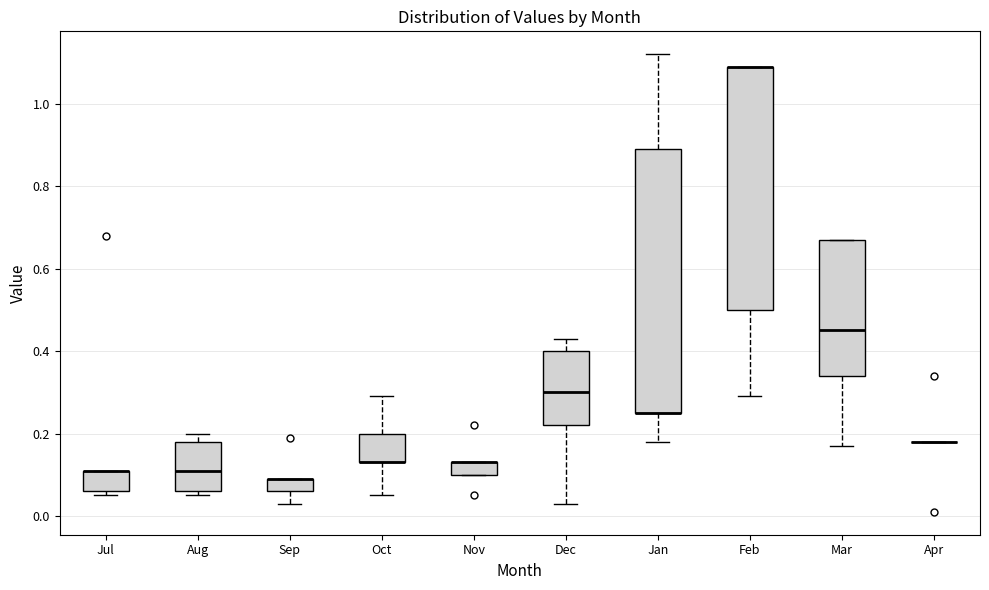

Which box is the tallest, from its lower edge to its upper edge?

Jan